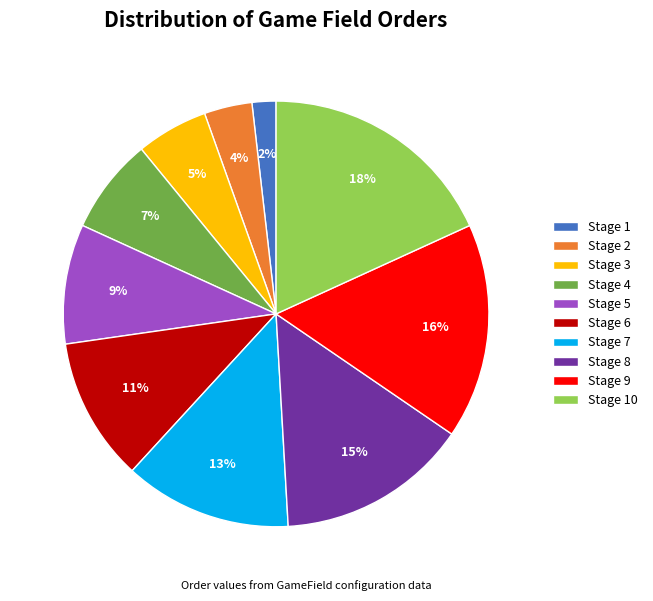

Is there a majority slice in this chart?

No